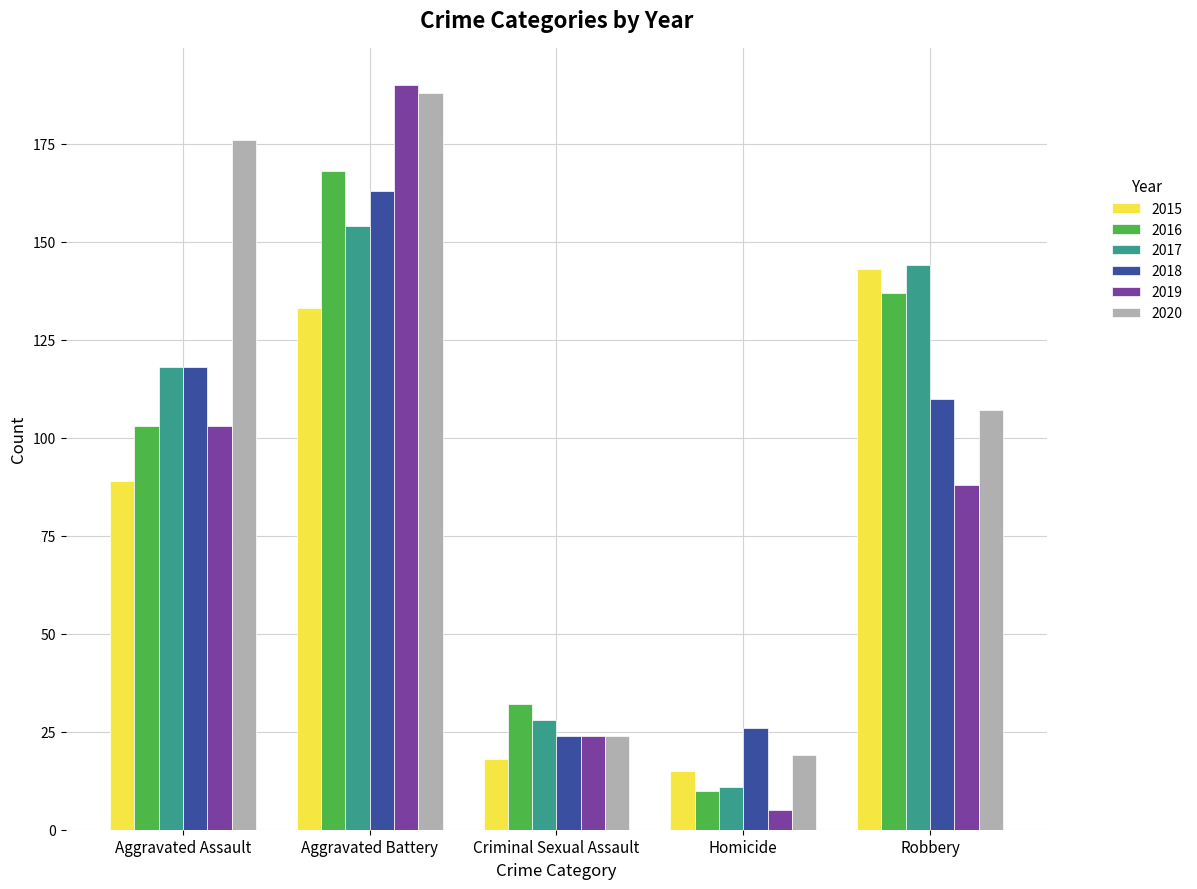

Between Aggravated Battery and Robbery, which series saw the biggest shift?

2019